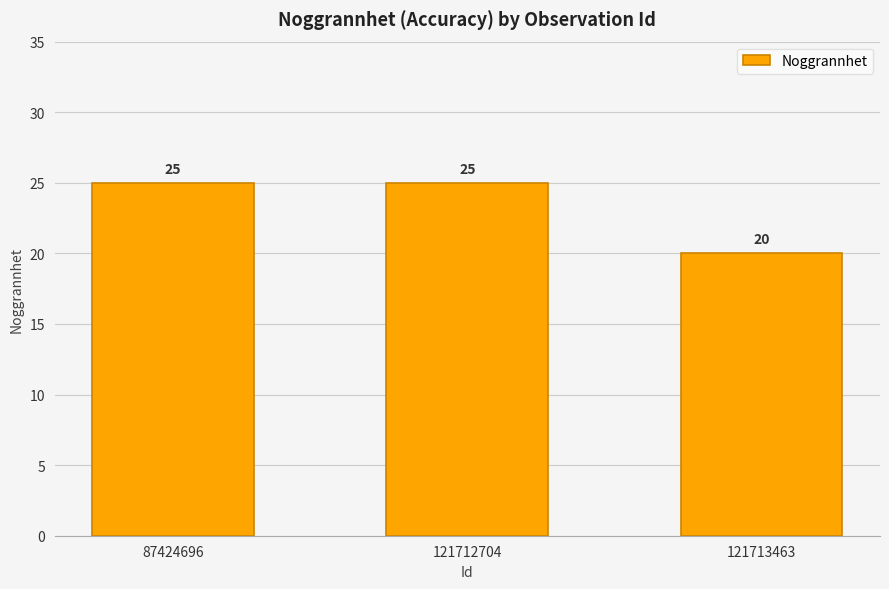

Approximately how many times larger is the value at 121713463 compared to 87424696?

0.8